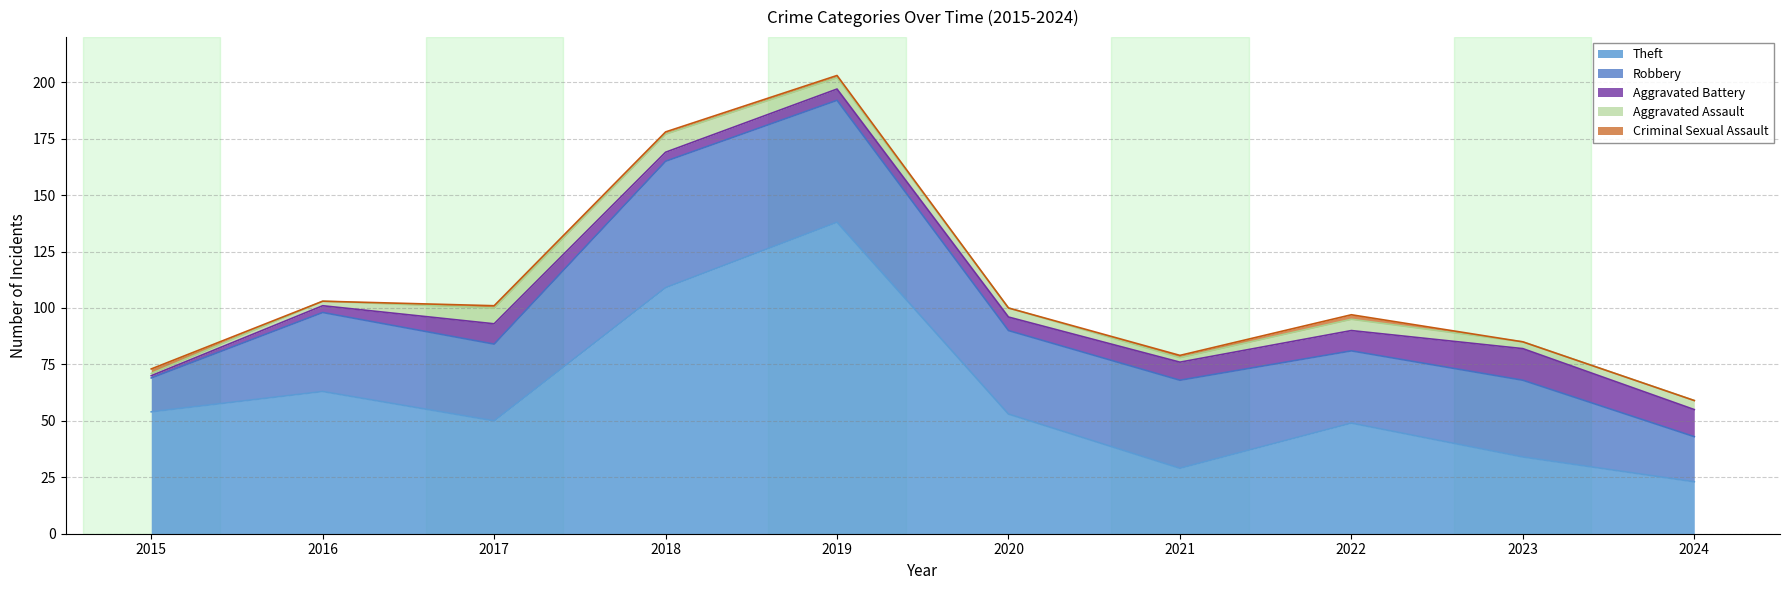

Which series has the largest total across all categories?

Theft